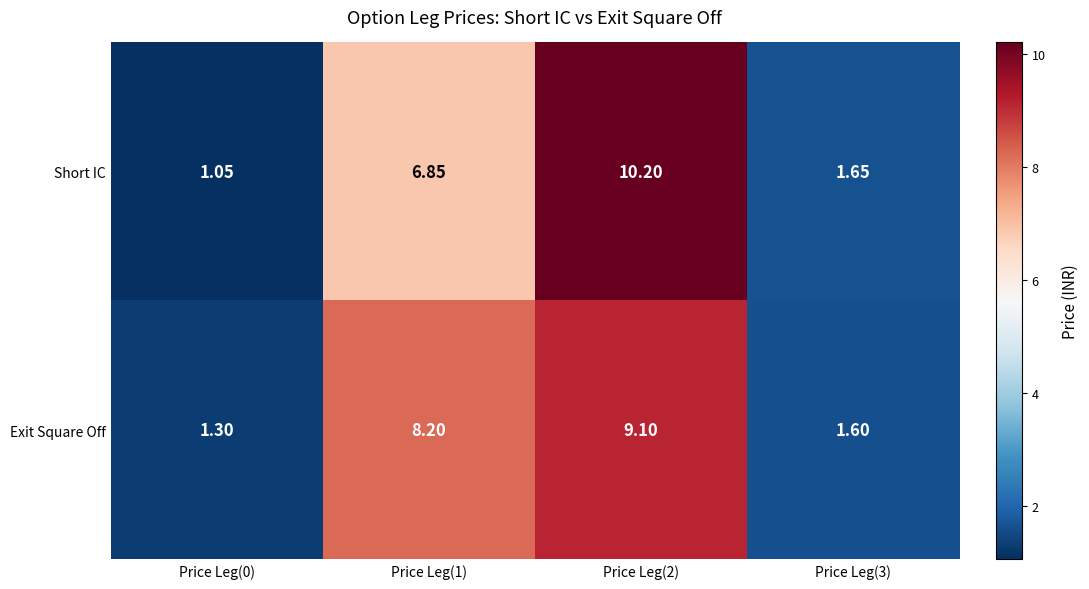

List the series in order of their overall mean, lowest first.

Short IC, Exit Square Off